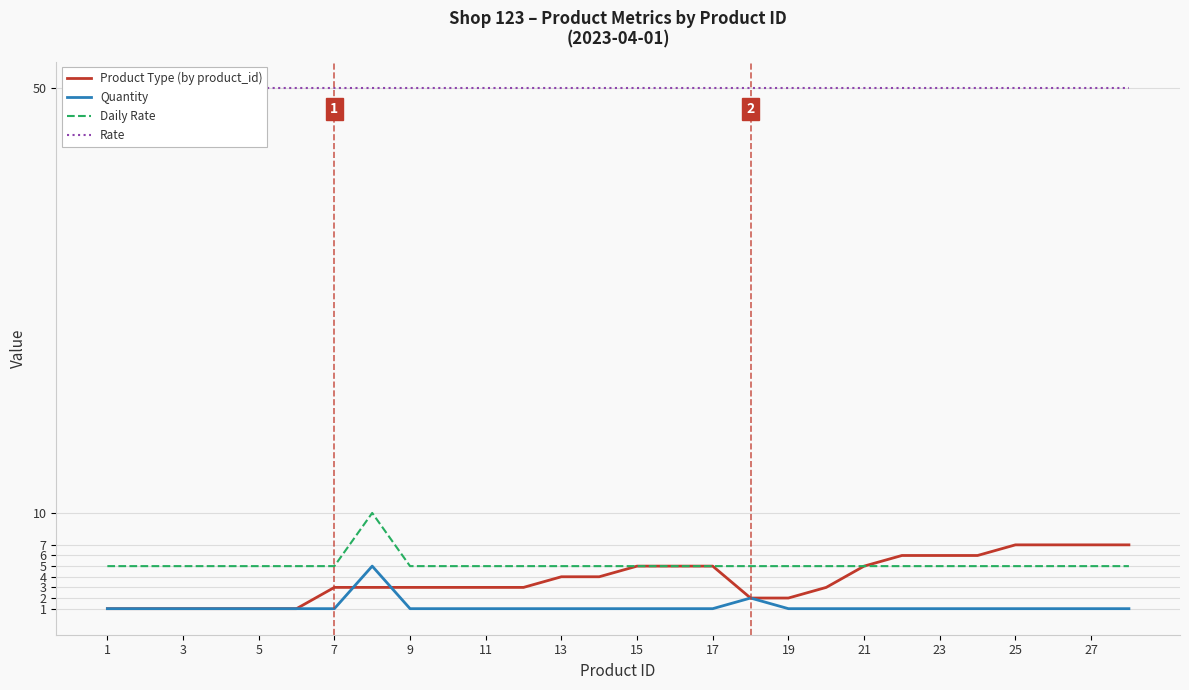

True or false: Daily Rate and Quantity cross at least once.

False